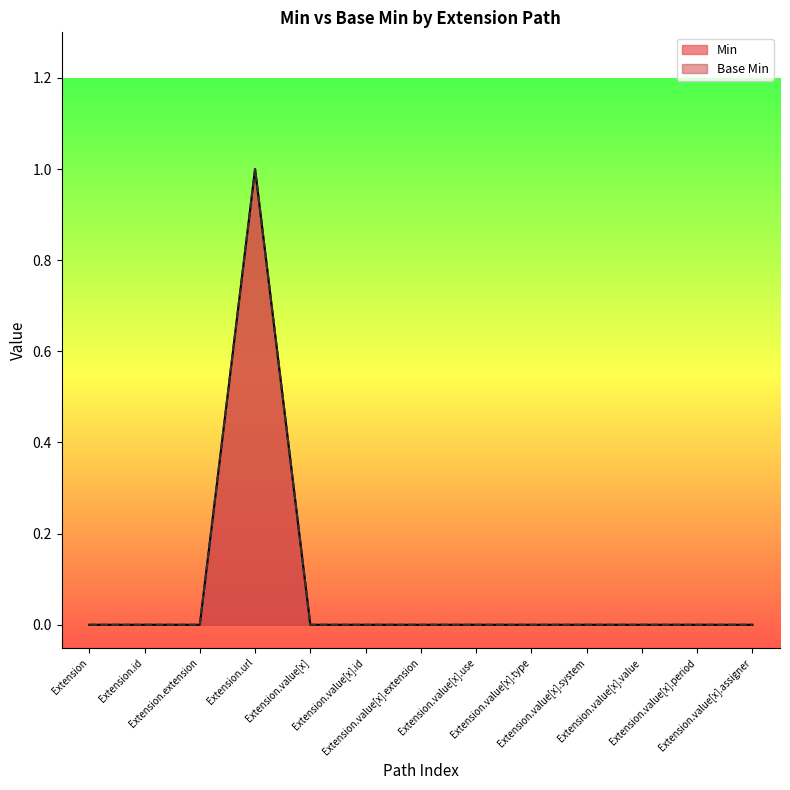

What is the maximum value shown in the chart?

1